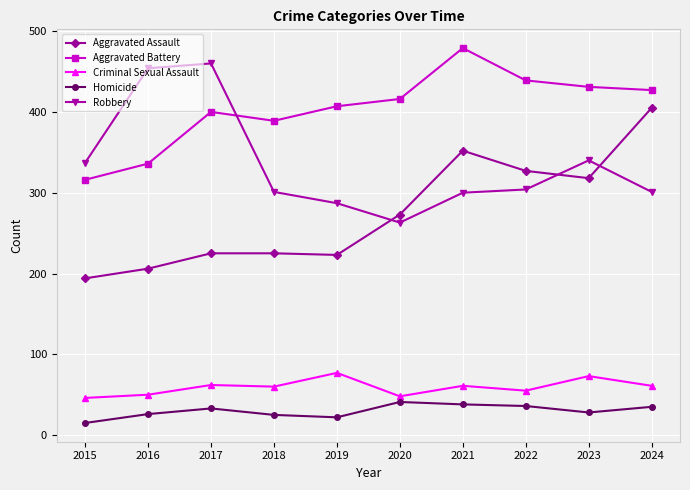

Is the value of Aggravated Battery at 2015 greater than the value of Criminal Sexual Assault at 2021?

Yes